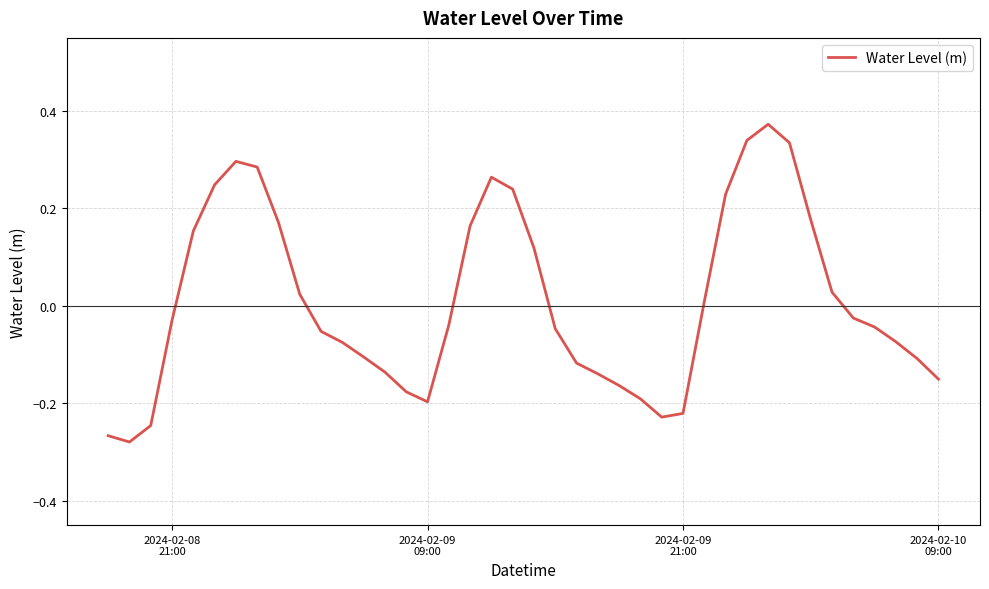

What is the difference between the maximum and minimum values?

0.7